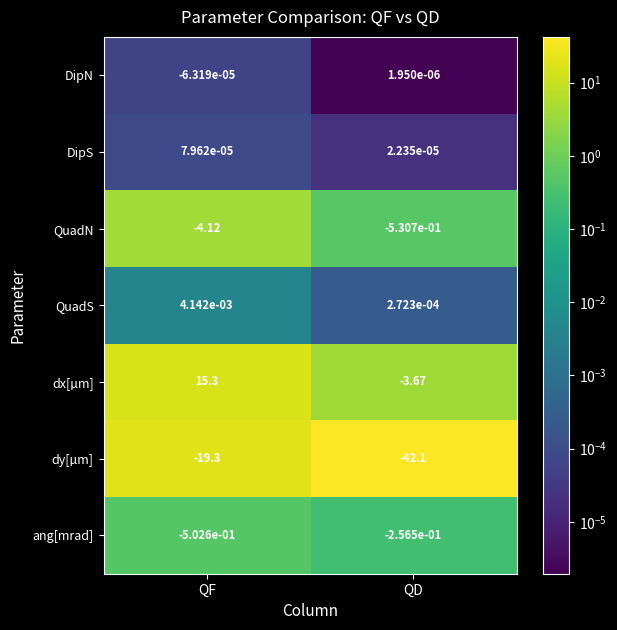

Which category has the lowest value in the dx[µm] series?

QD